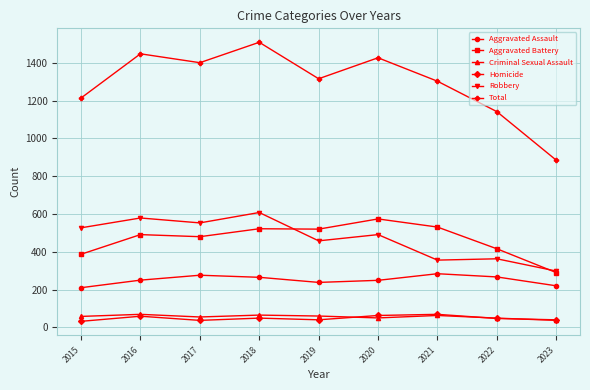

How many values in the Aggravated Assault series are below 250?

4